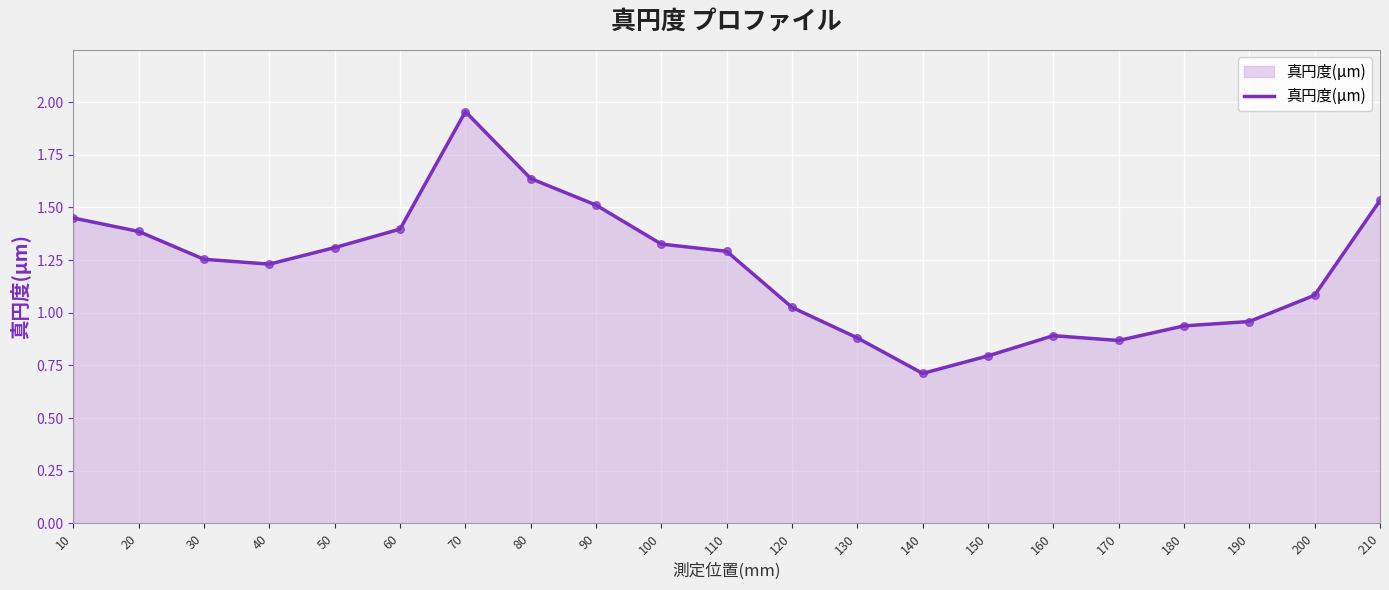

Approximately how many times larger is the value at 150 compared to 60?

0.6